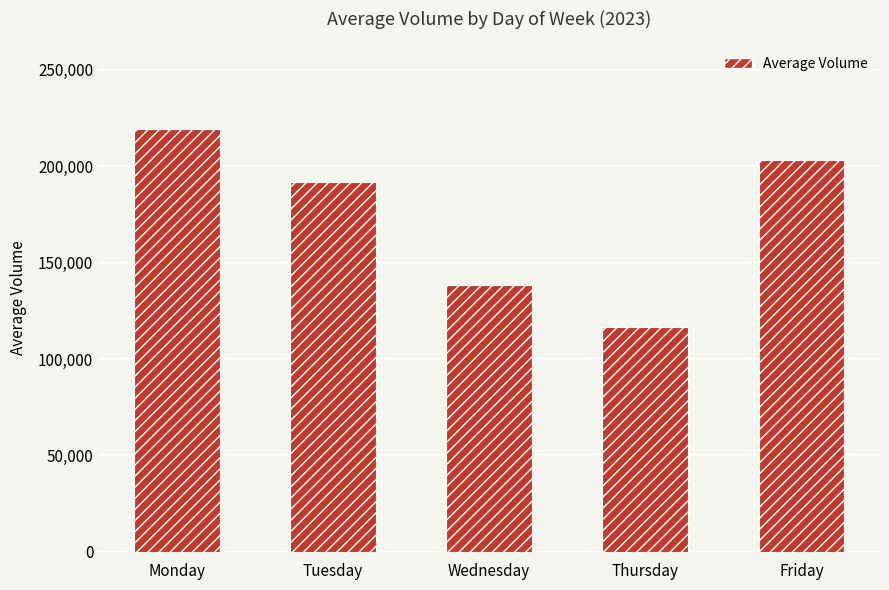

Reading left to right, what are all the values shown in this chart?

Monday=219482	Tuesday=191777	Wednesday=138419	Thursday=116902	Friday=203121